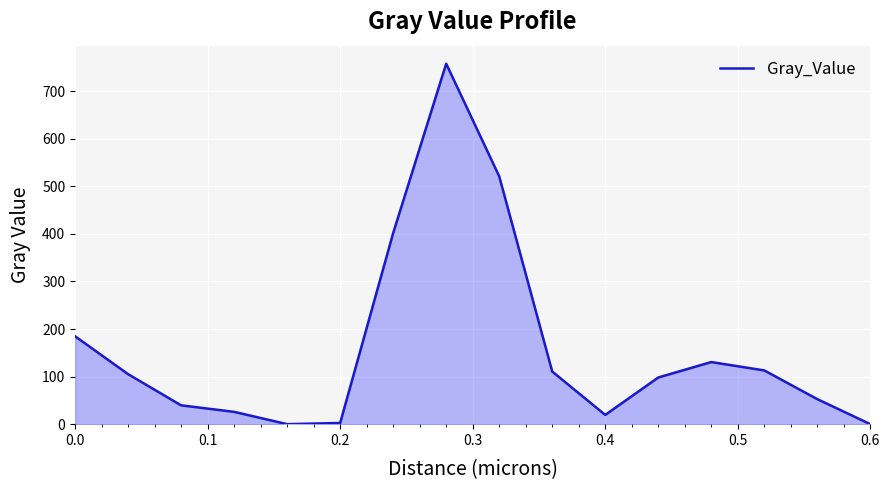

Count the number of data series in this chart.

1